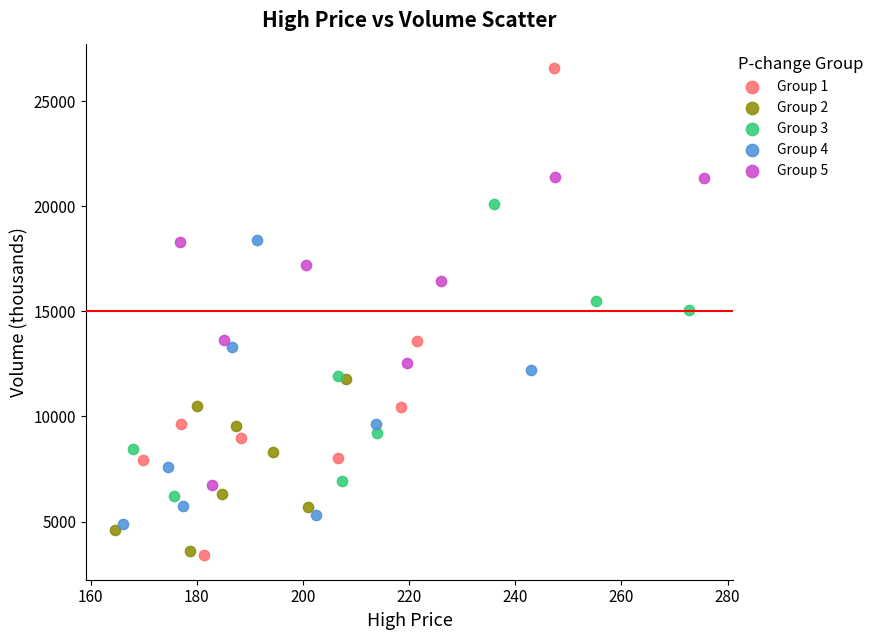

Which series has the widest spread of Y values?

Group 1